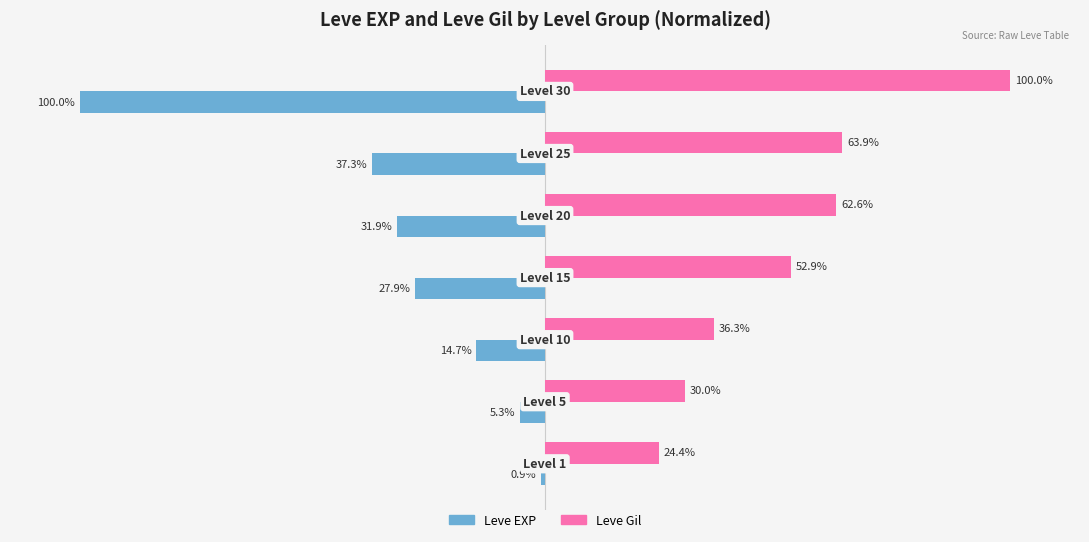

Which series has the largest range (max minus min)?

Leve EXP